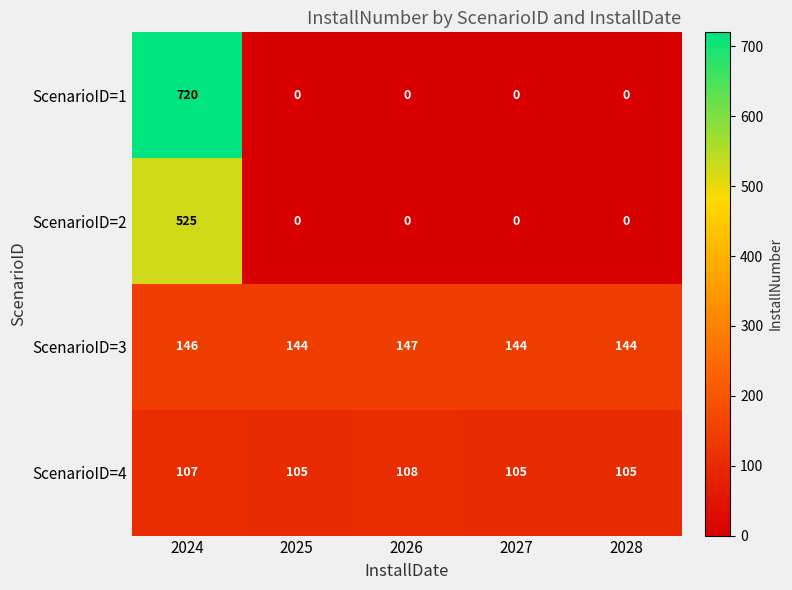

At which label does ScenarioID=4 reach its peak?

2026